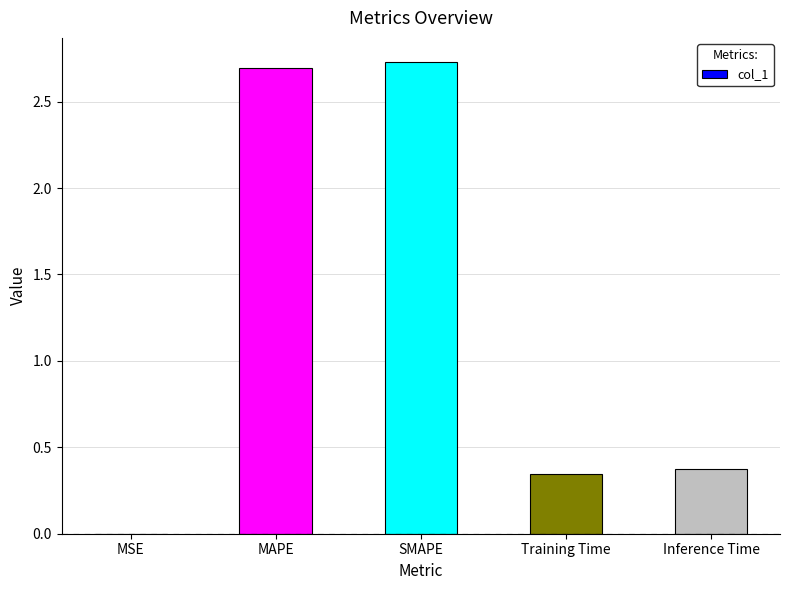

The value at SMAPE is 1.7. True or false?

False